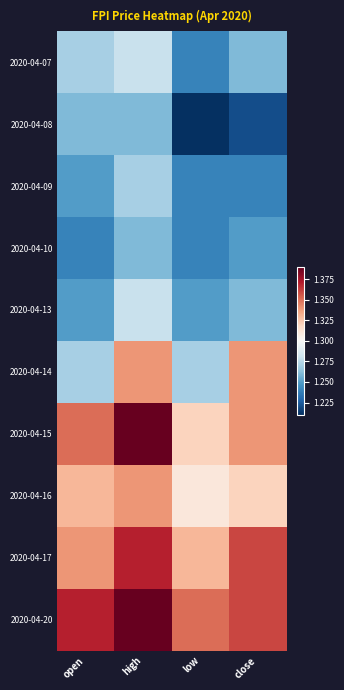

What is the spread (max minus min) of values at open?

0.1